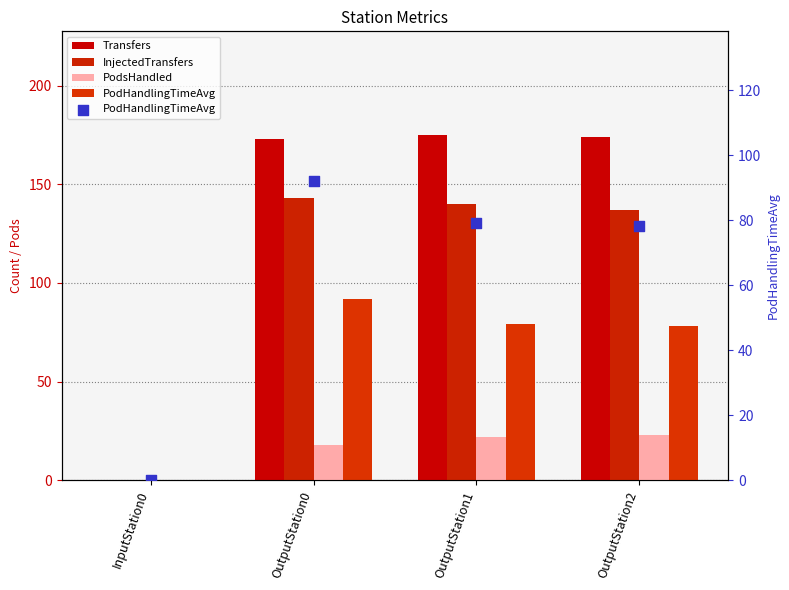

What is the total value across all series at OutputStation0?

426.1